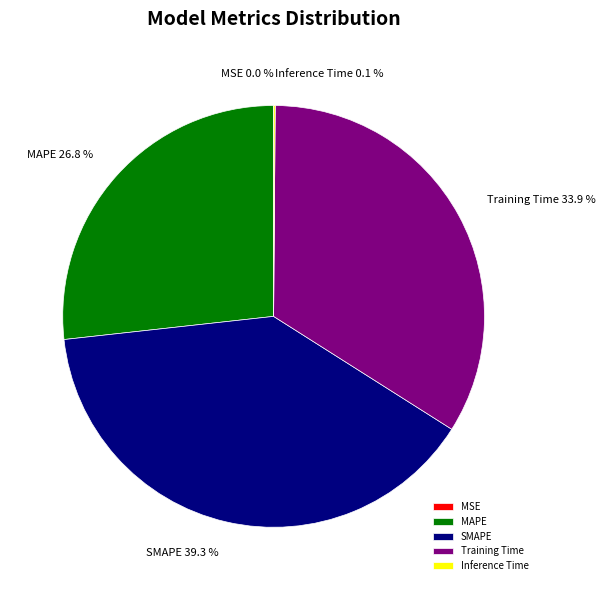

What is the total percentage of Training Time and SMAPE?

73.1%